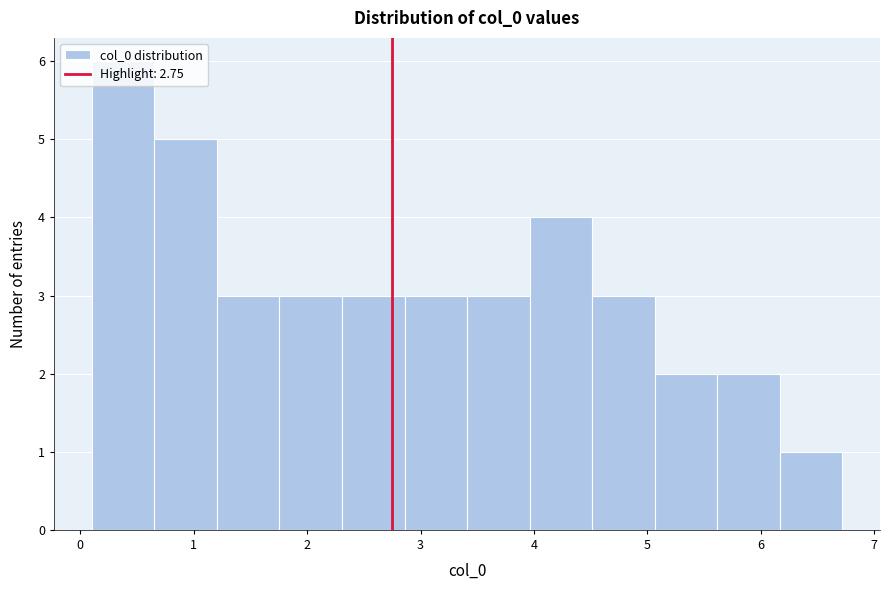

Over which range of the x-axis is the bar tallest?

0.1 to 0.7